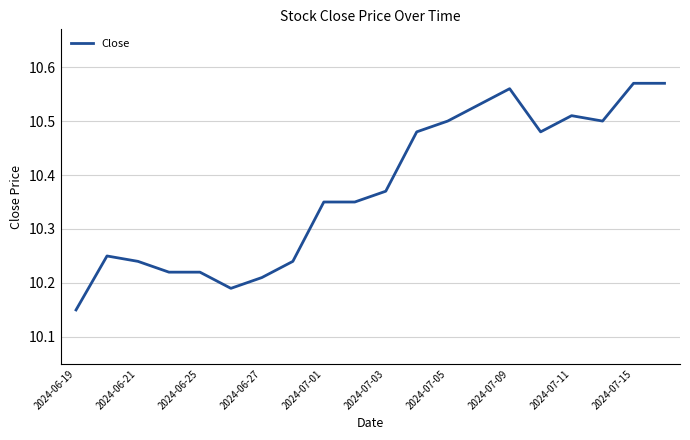

What is the difference between the maximum and minimum values?

0.4